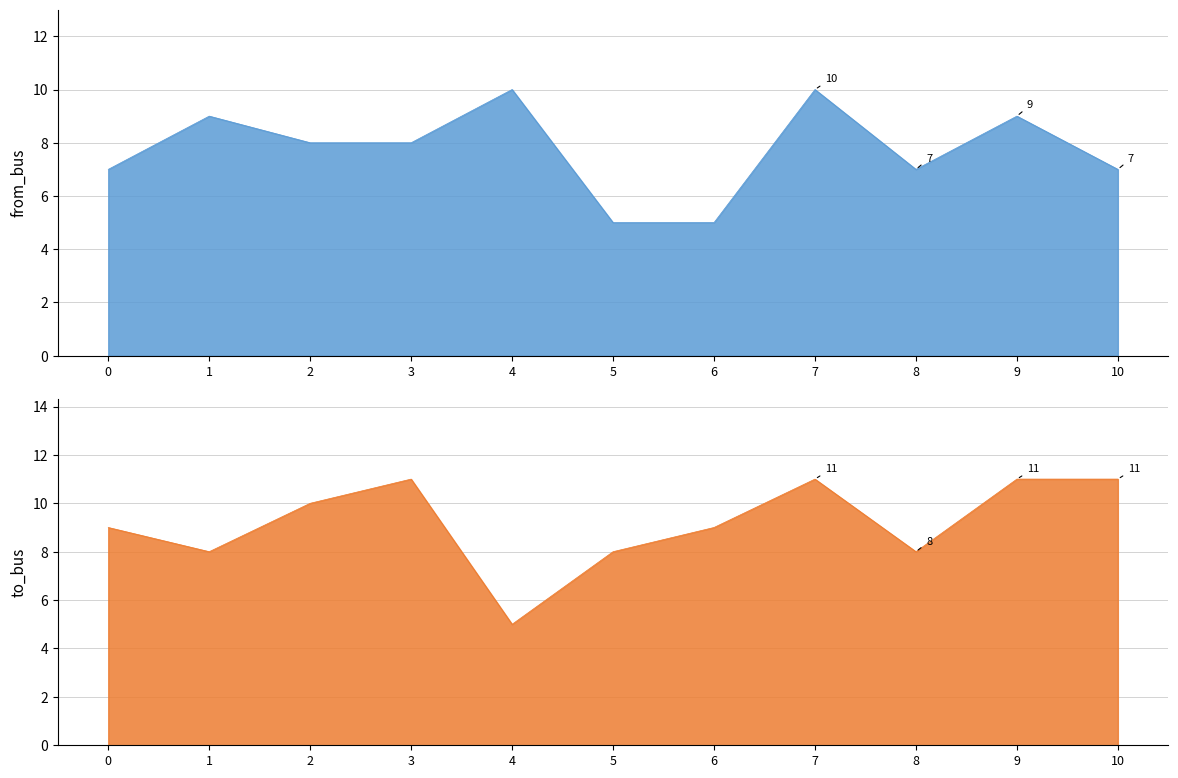

Is it true that from_bus equals 4 at 1?

False